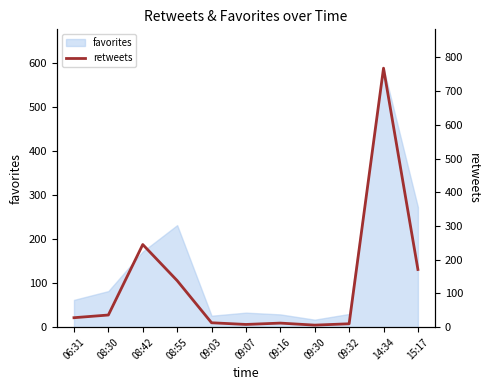

The value at 08:42 is 411. True or false?

False